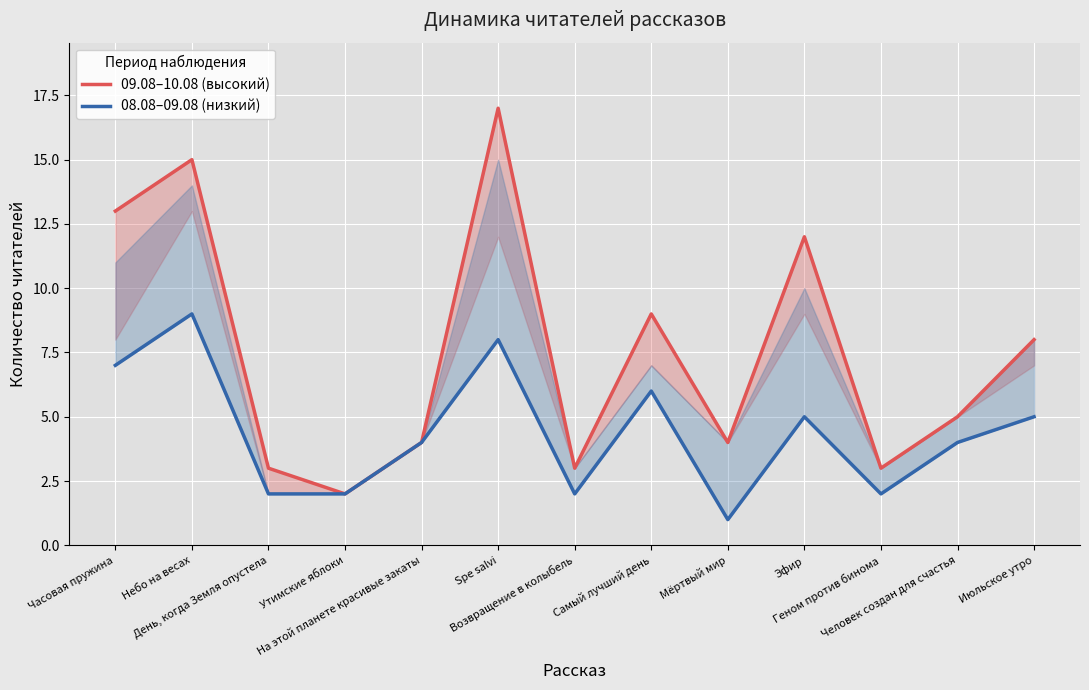

What is the spread (max minus min) of values at Геном против бинома?

1